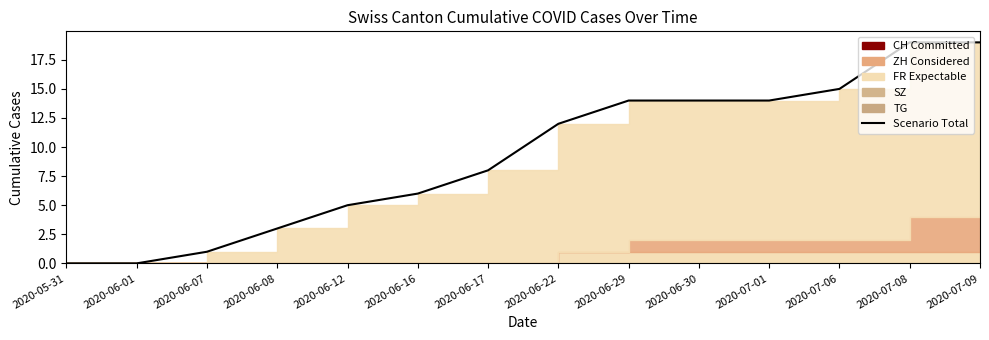

What is the label of the 1st point from the left?

2020-05-31